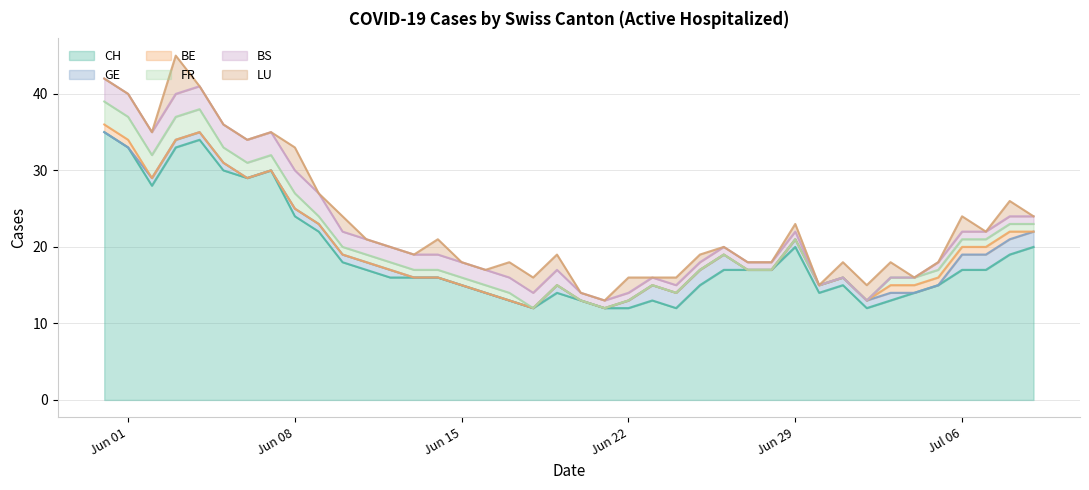

What is the total value across all series at 39?

24